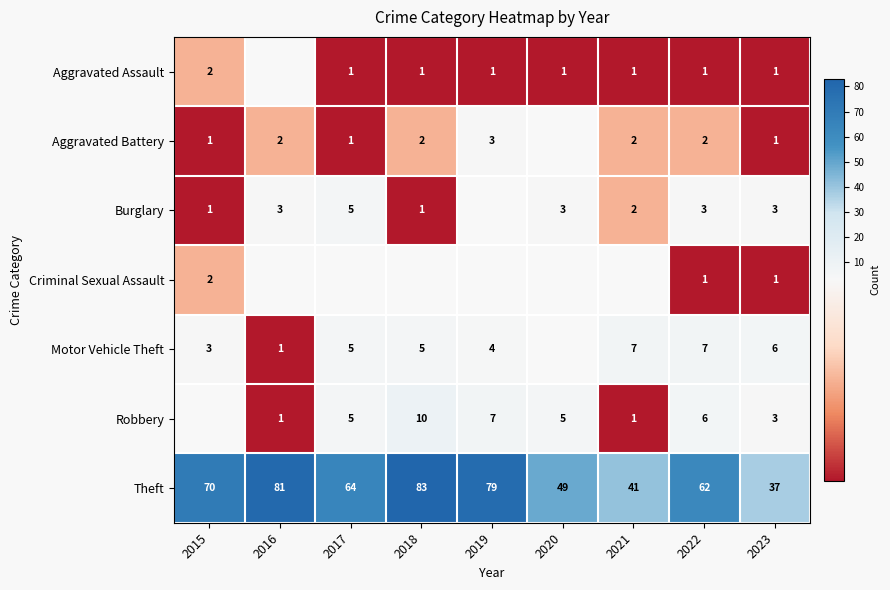

The Robbery series shows 3 at 2023. True or false?

True